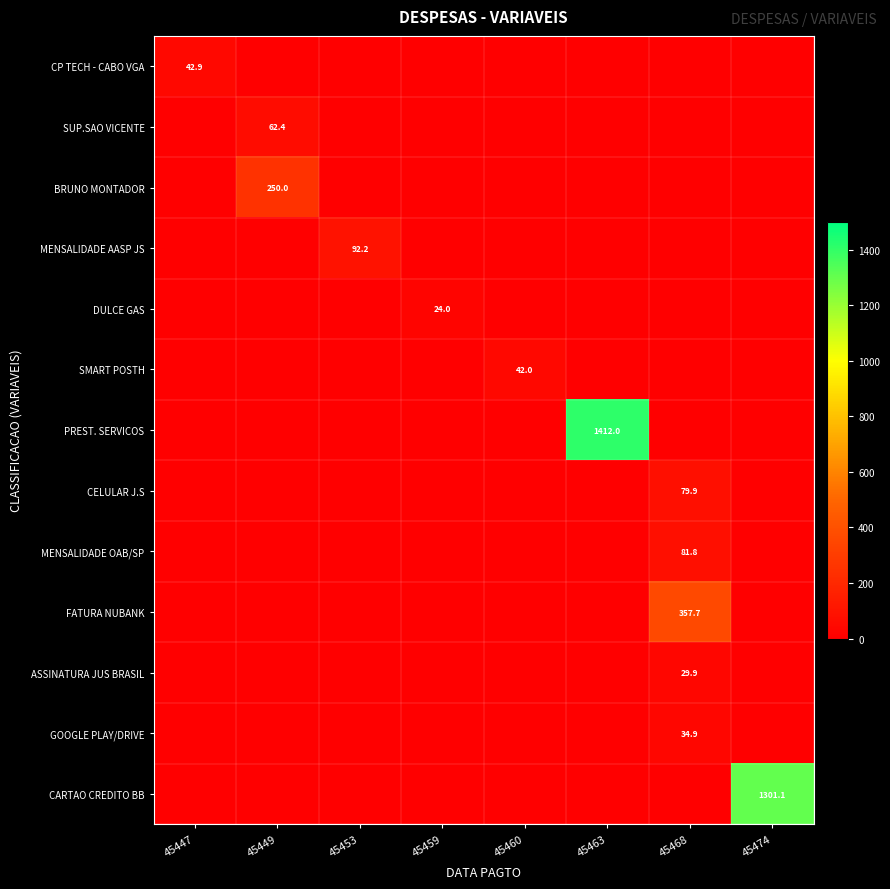

At which category does the chart reach its minimum across all series?

45449